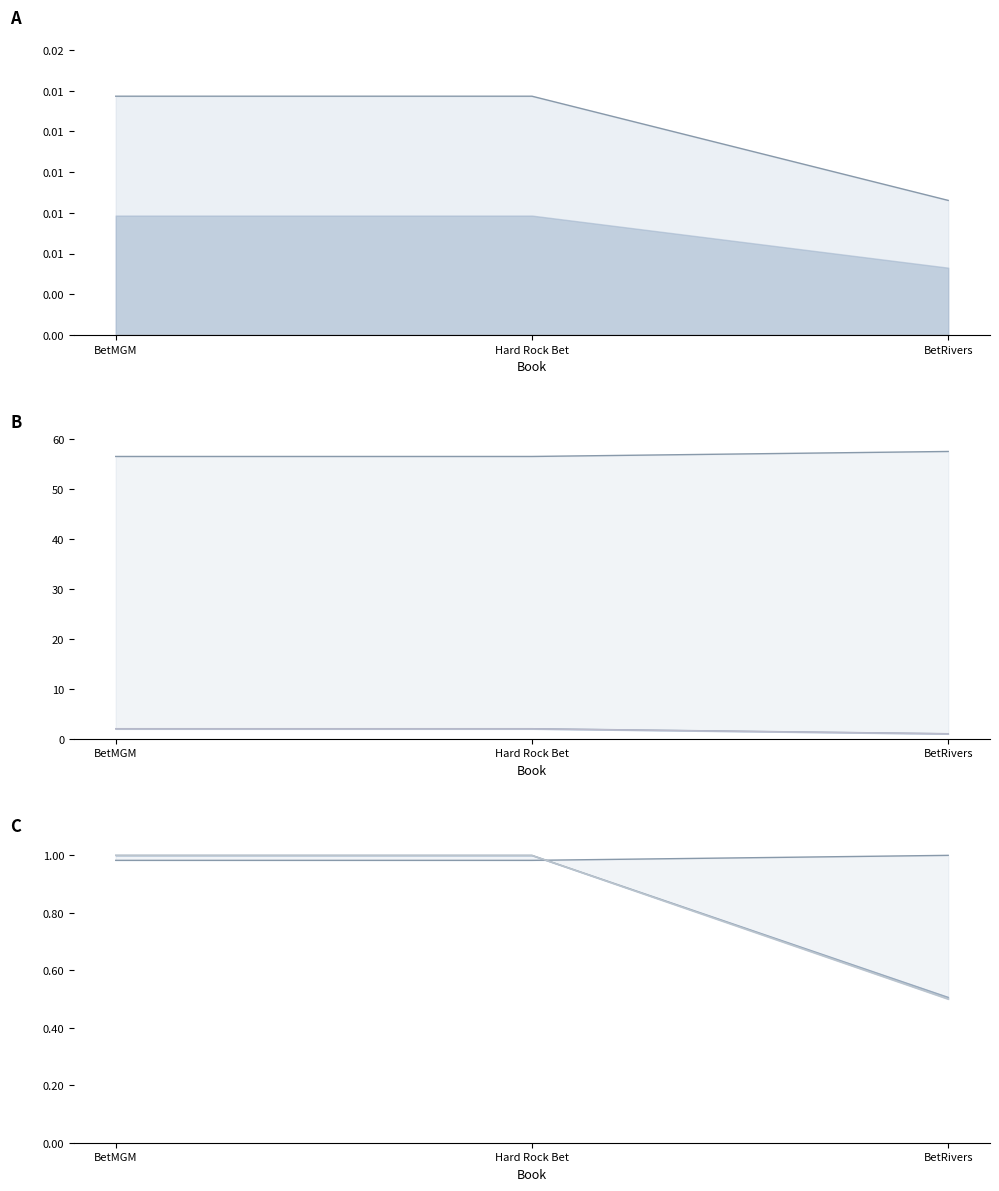

List the series in order of their peak value, highest first.

Point Delta, Odds % Delta, Abs Proj Delta, Point